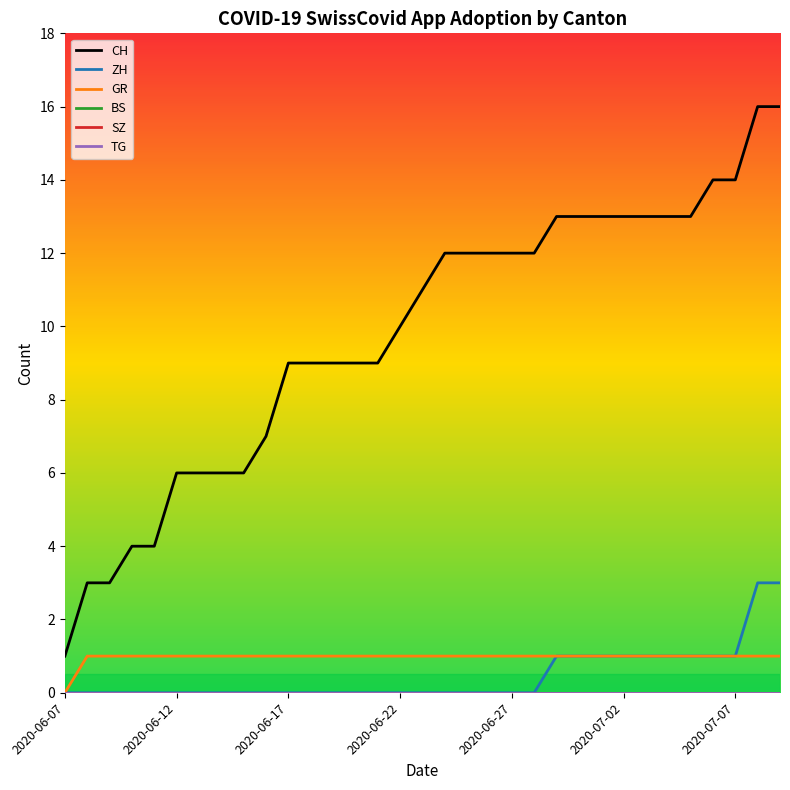

What is the maximum value shown in the chart?

16